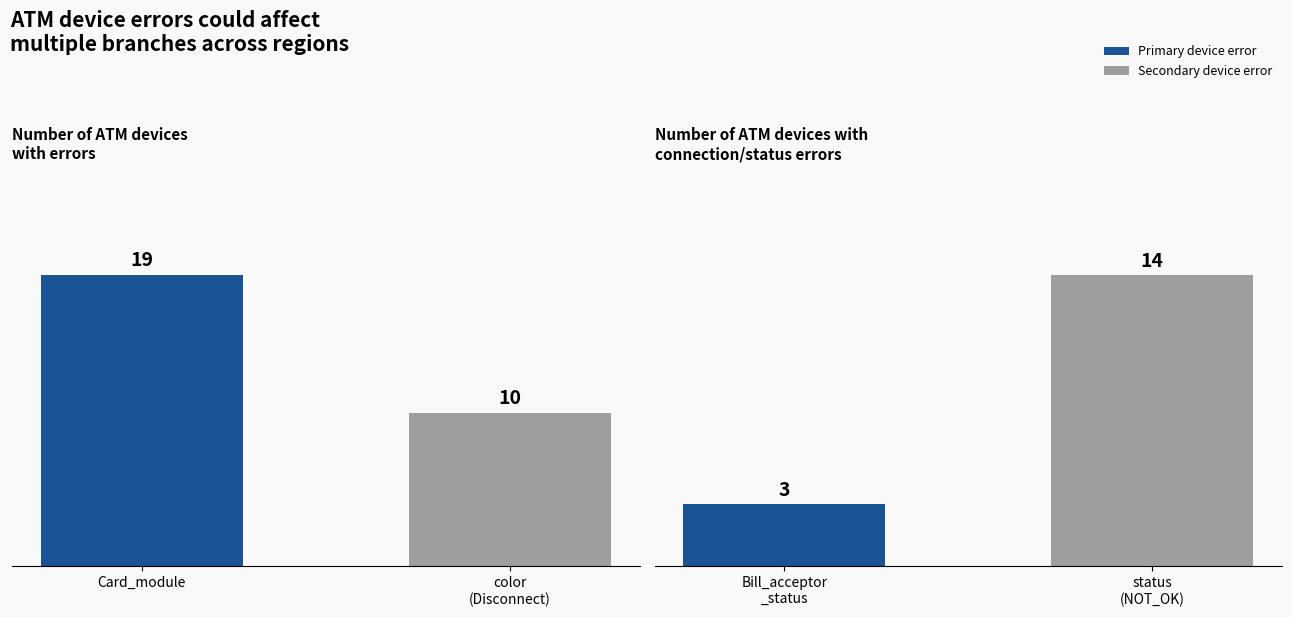

Is it true that Card_module equals 13 at Bill_acceptor_status?

False